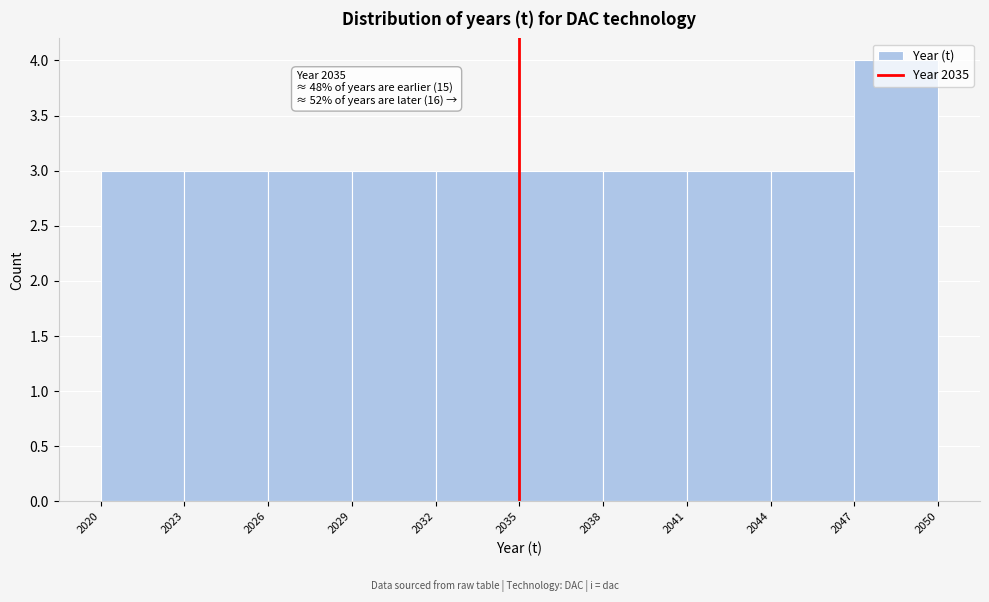

Which range on the x-axis has the tallest bar?

2047 to 2050